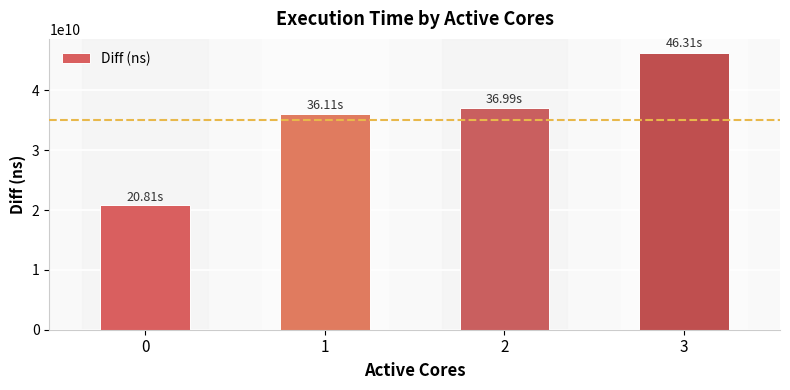

What is the approximate value at 0?

20809611498